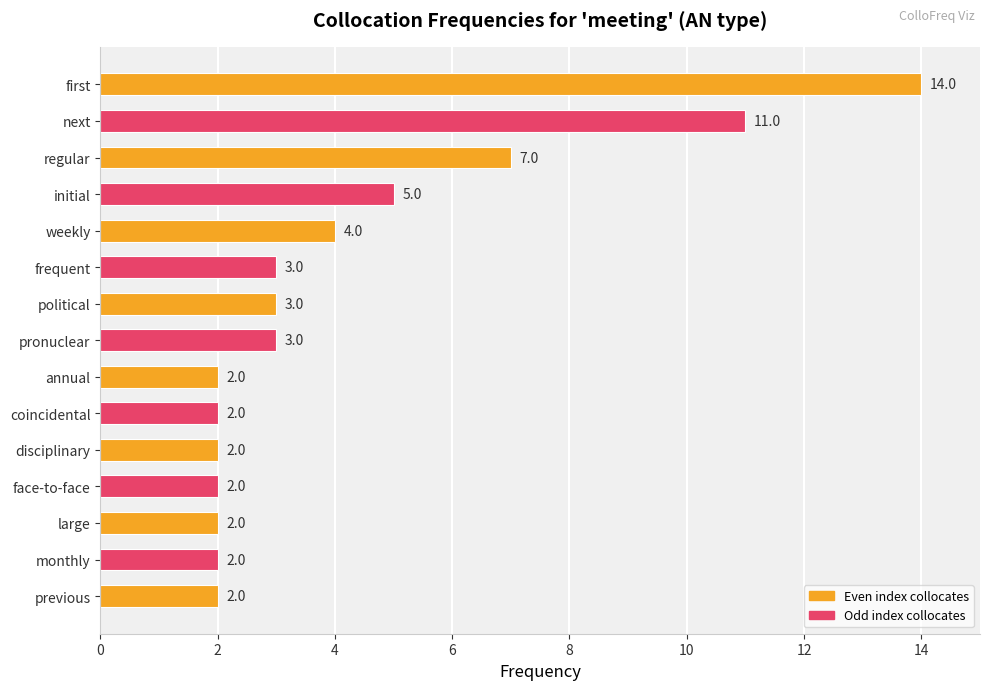

Are the bars horizontal?

Yes